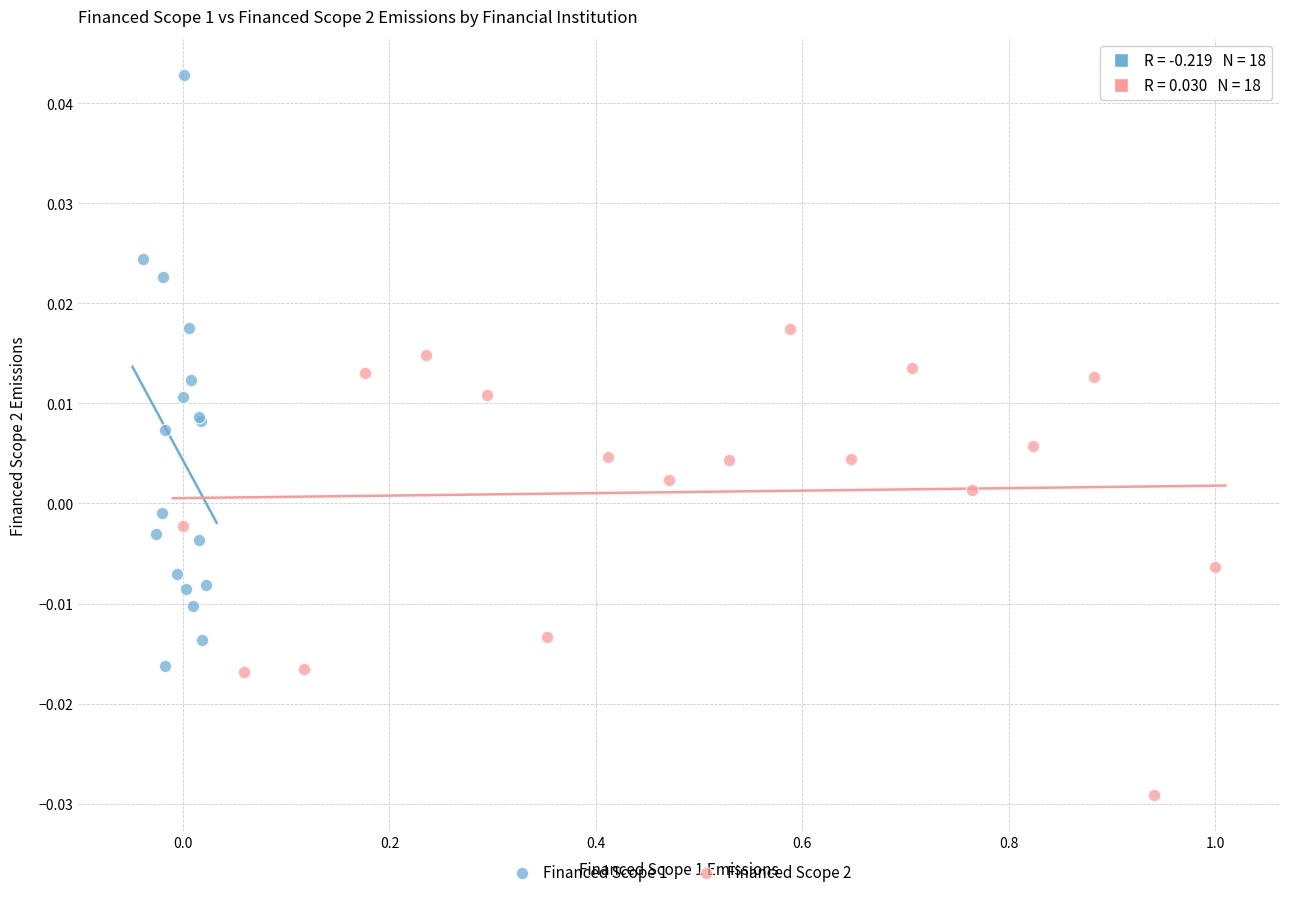

Which series contains the highest Y value?

Financed Scope 1